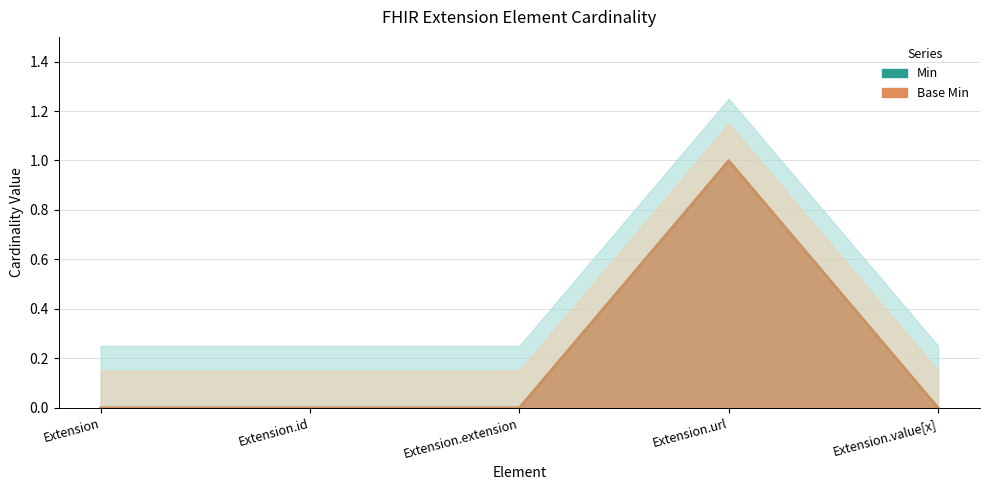

True or false: Base Min and Min intersect in this chart.

False